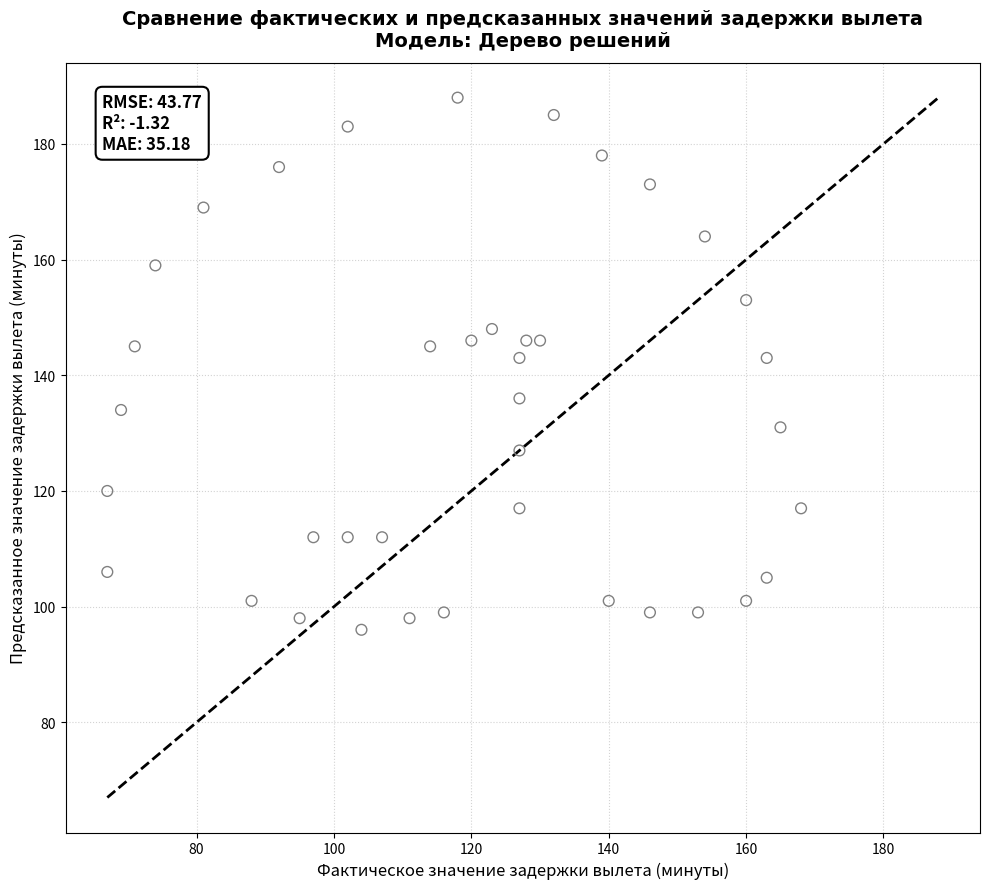

What is the range of Y values (max minus min)?

92